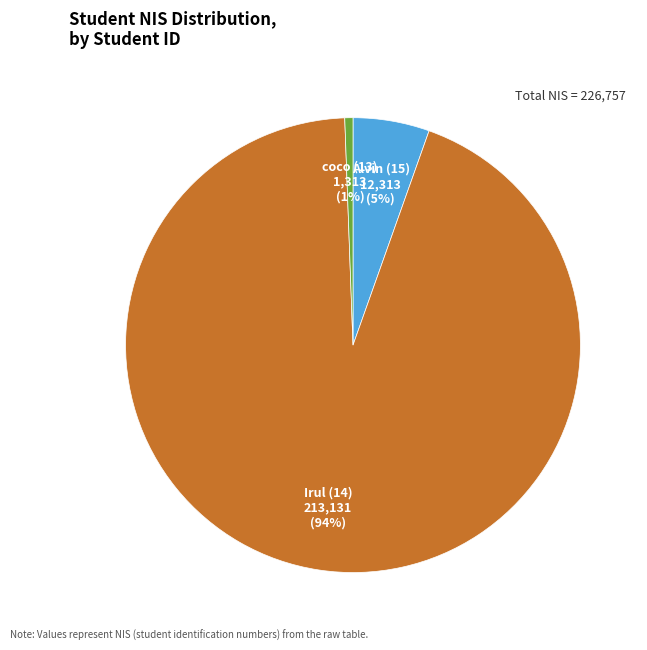

To the nearest percent, what is the average slice percentage?

33%